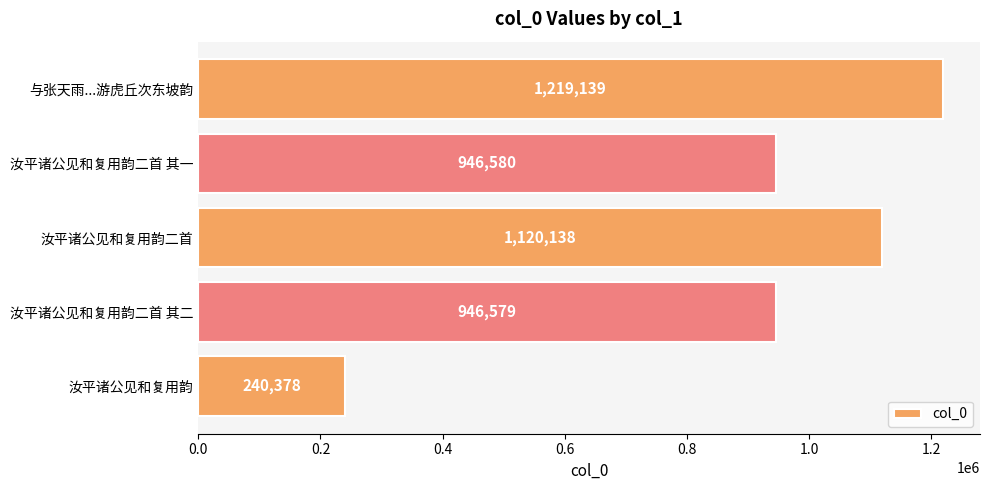

Count the number of data series in this chart.

1